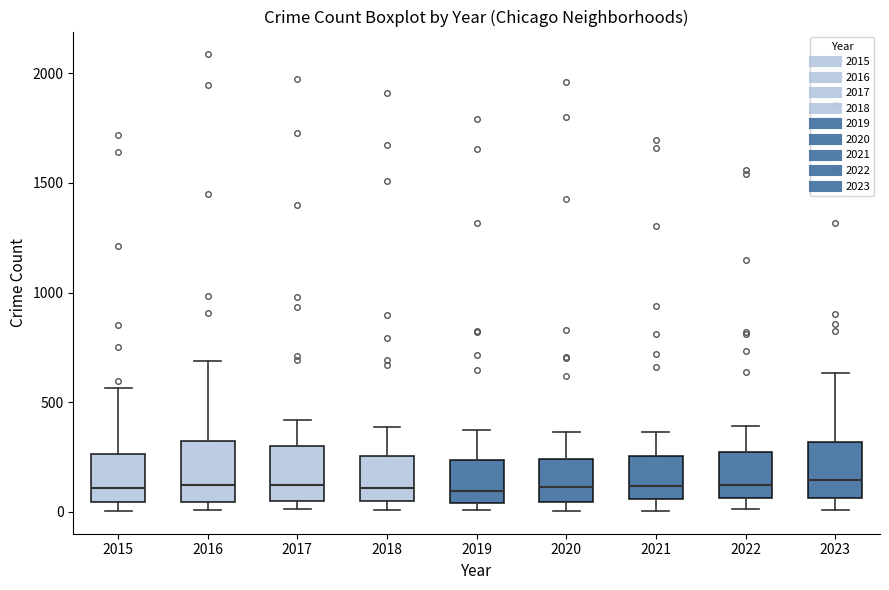

Reading left to right, read every box against the y-axis: the position of its median line, the range the box covers, and the ends of its whiskers. The values are not printed on the chart, so give them approximately, as read against the axis.

2015: median 100, box 50 to 250, whiskers 0 to 550
2016: median 150, box 50 to 300, whiskers 0 to 700
2017: median 100, box 50 to 300, whiskers 0 to 400
2018: median 100, box 50 to 250, whiskers 0 to 400
2019: median 100, box 50 to 250, whiskers 0 to 400
2020: median 100, box 50 to 250, whiskers 0 to 350
2021: median 100, box 50 to 250, whiskers 0 to 350
2022: median 100, box 50 to 250, whiskers 0 to 400
2023: median 150, box 50 to 300, whiskers 0 to 650